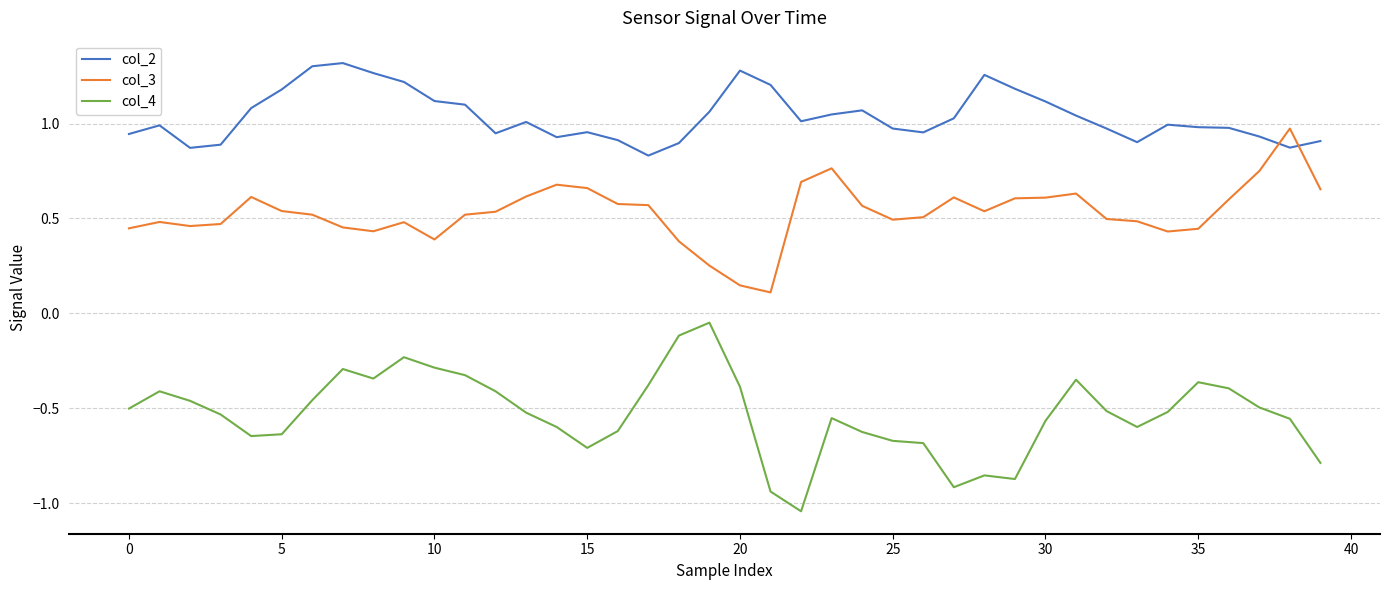

List the series in order of their peak value, highest first.

col_2, col_3, col_4